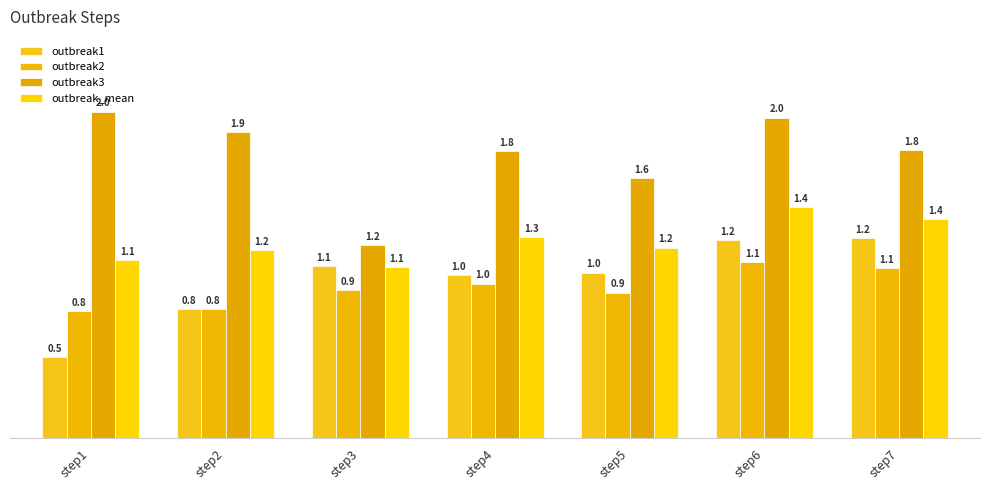

What is the spread (max minus min) of values at step5?

0.7